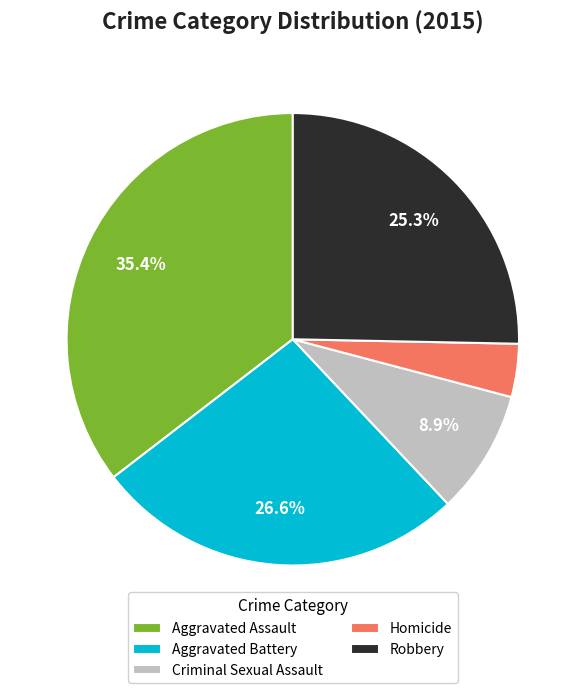

What percentage is NOT represented by Robbery?

74.7%